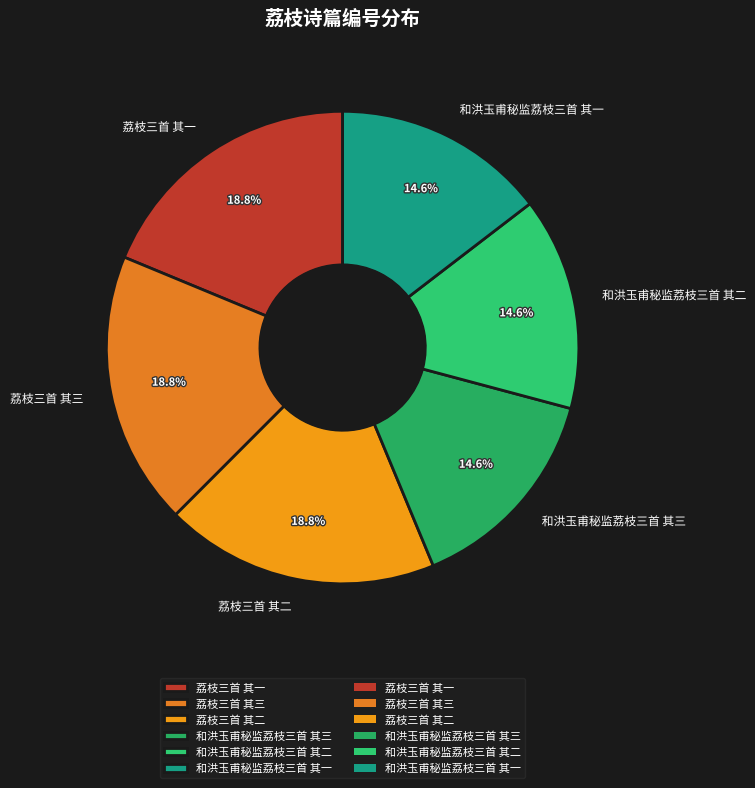

Count the number of slices in the pie.

6